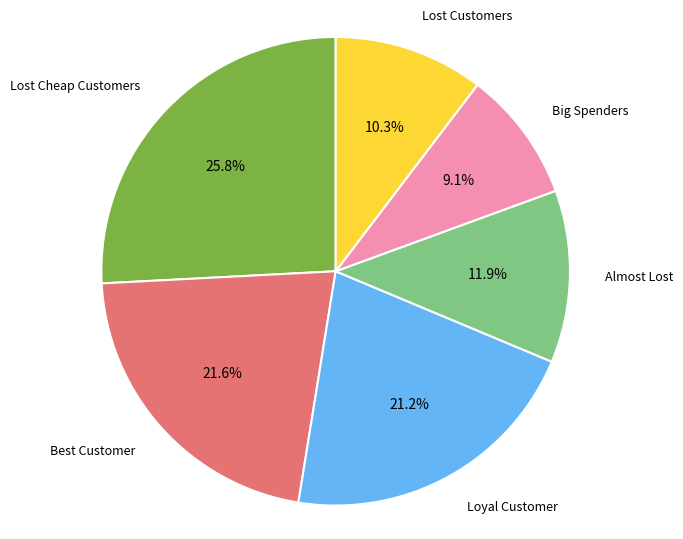

Count the number of slices in the pie.

6